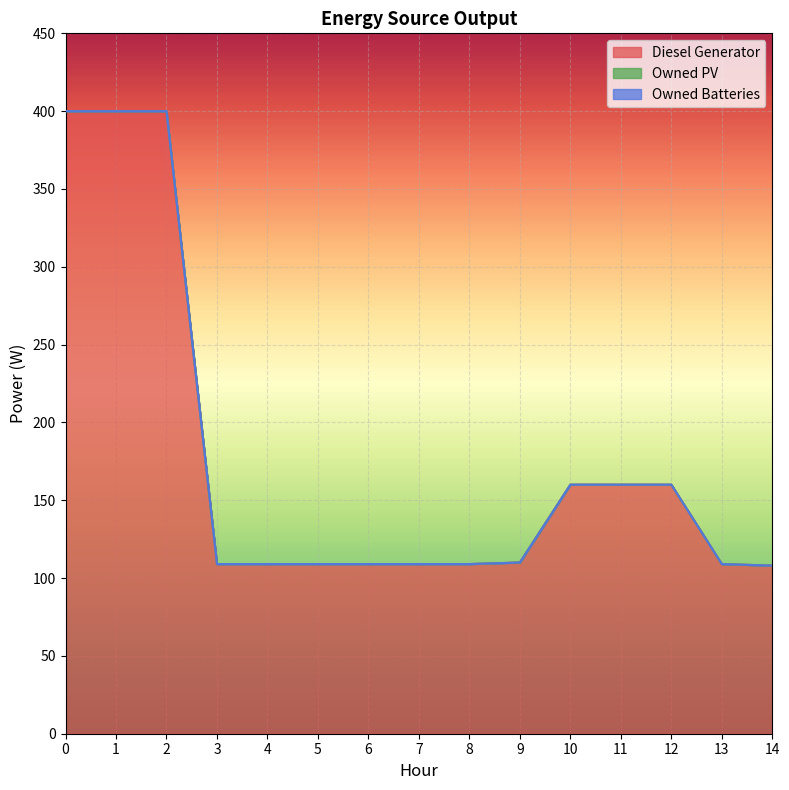

Count the number of data series in this chart.

3